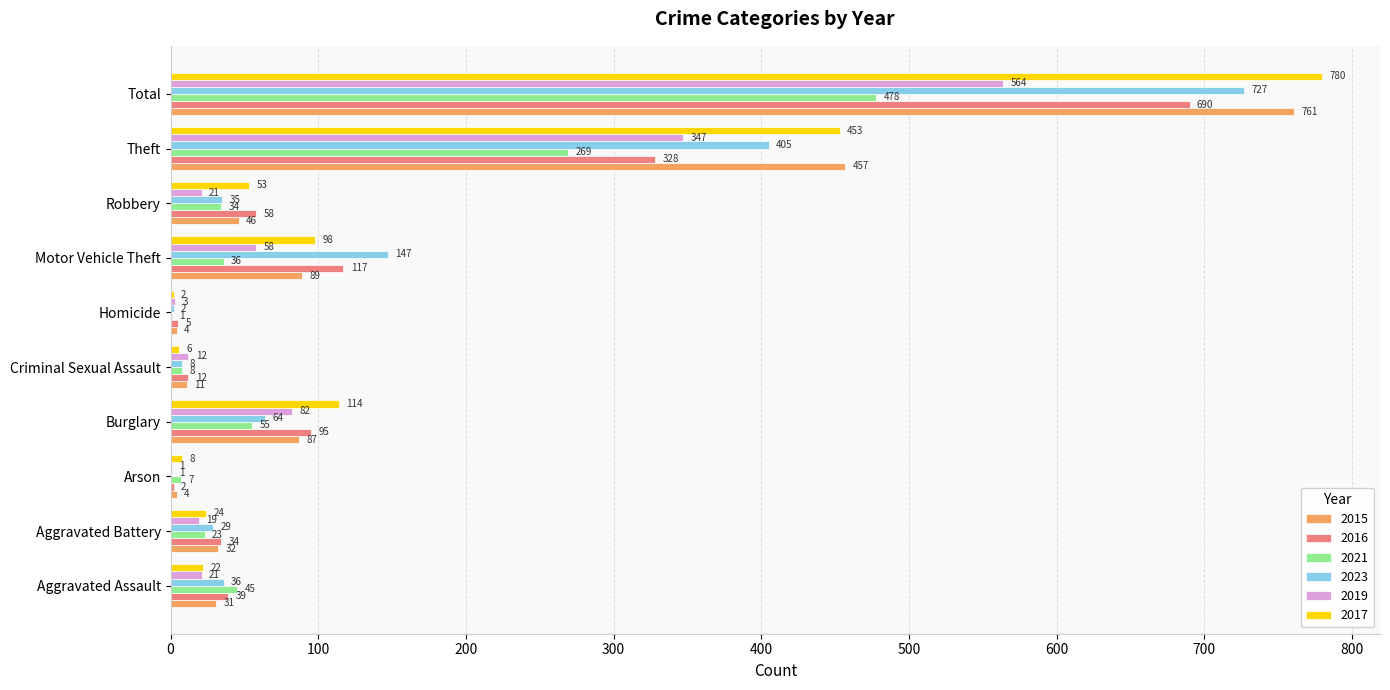

What is the sum of the 2016 values at Robbery and Burglary?

153